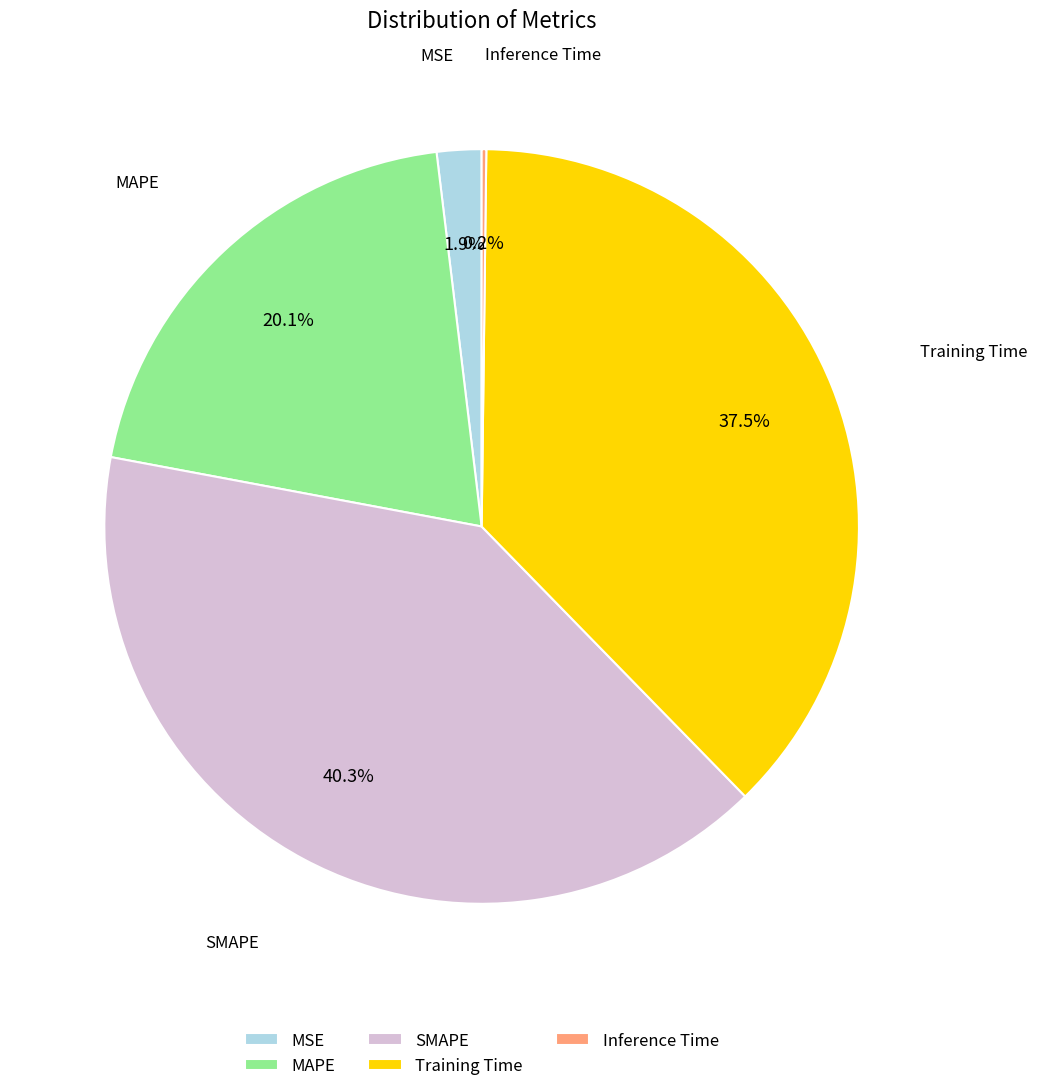

What portion of the pie excludes SMAPE?

59.7%